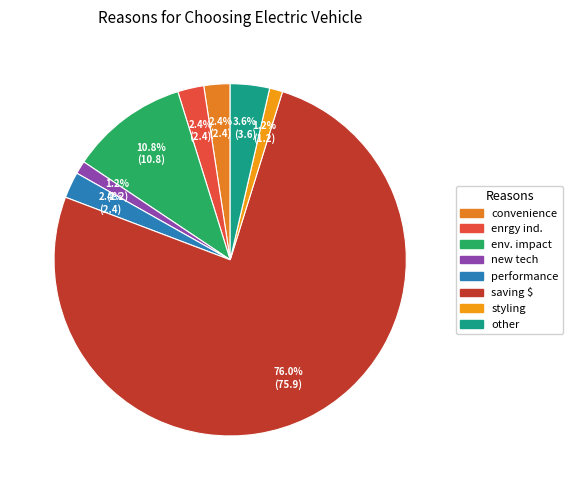

Which slice is the smallest?

new tech